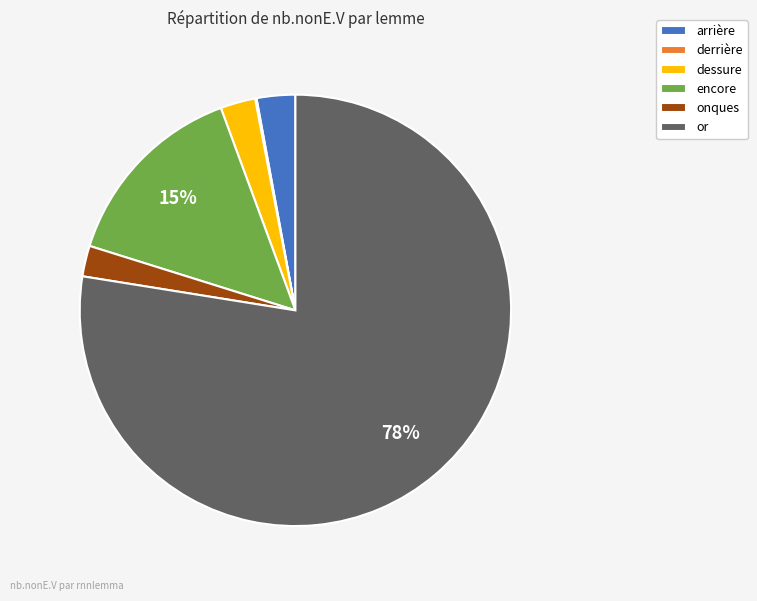

To the nearest percent, what is the combined percentage of arrière and onques?

5%